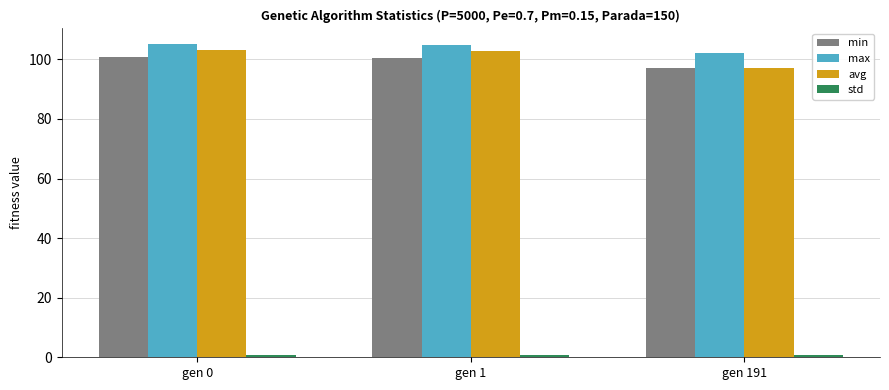

At how many categories does at least one series exceed 11?

3